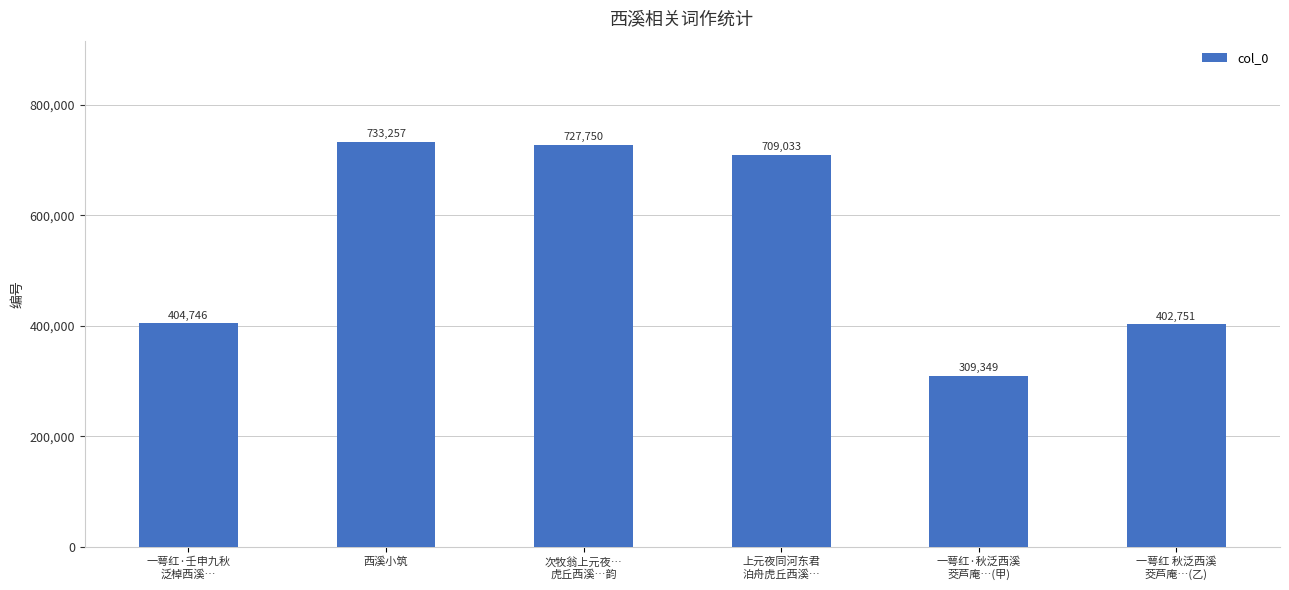

How many bars are there in total?

6